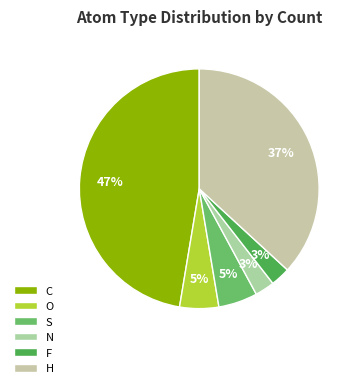

Do N and C together represent more than half of the pie?

No